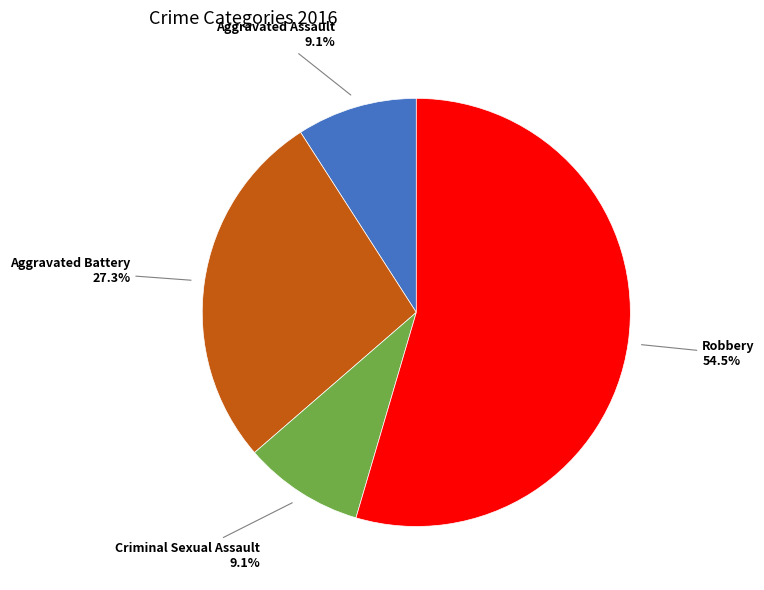

Does any single category account for the majority?

Yes